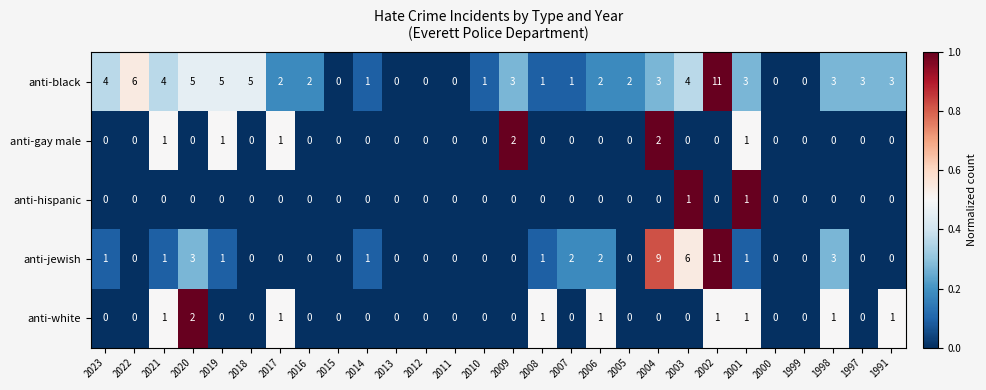

What is the total value across all series at 2003?

11